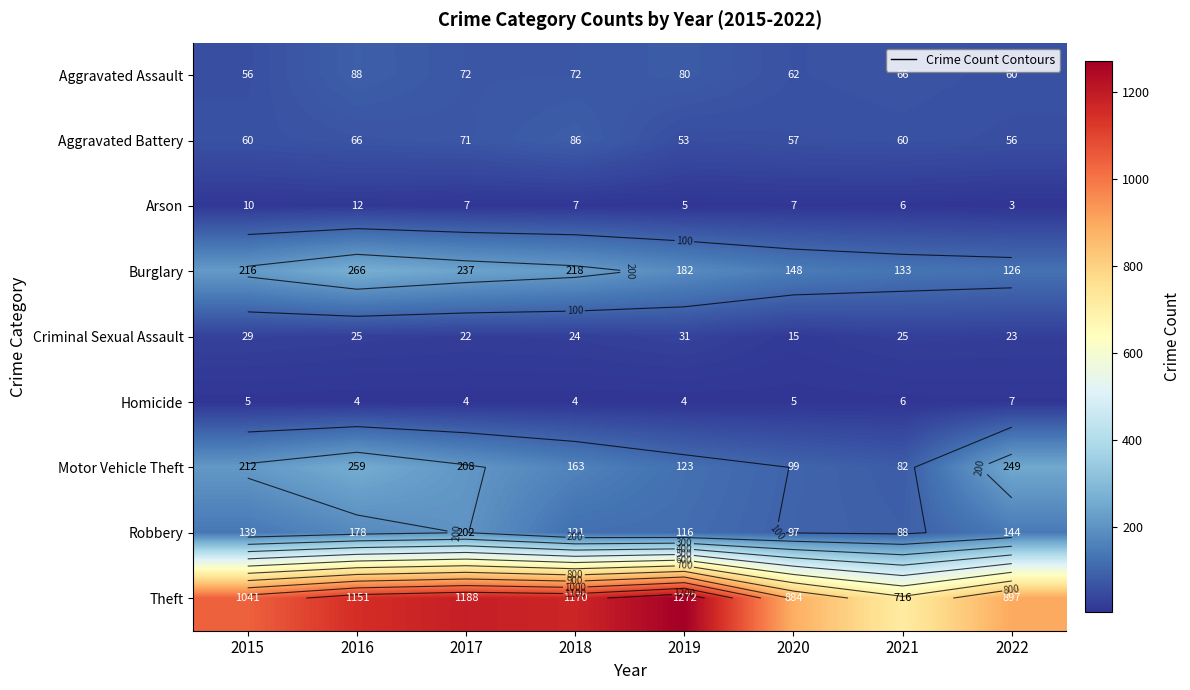

How many series are shown in this chart?

9